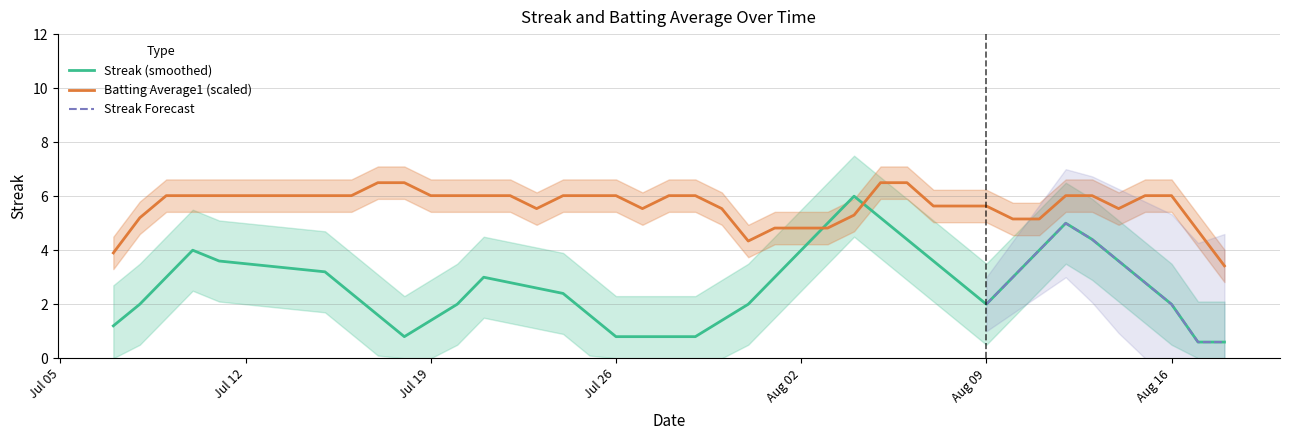

True or false: Streak (smoothed) and Batting Average1 (scaled) intersect in this chart.

True